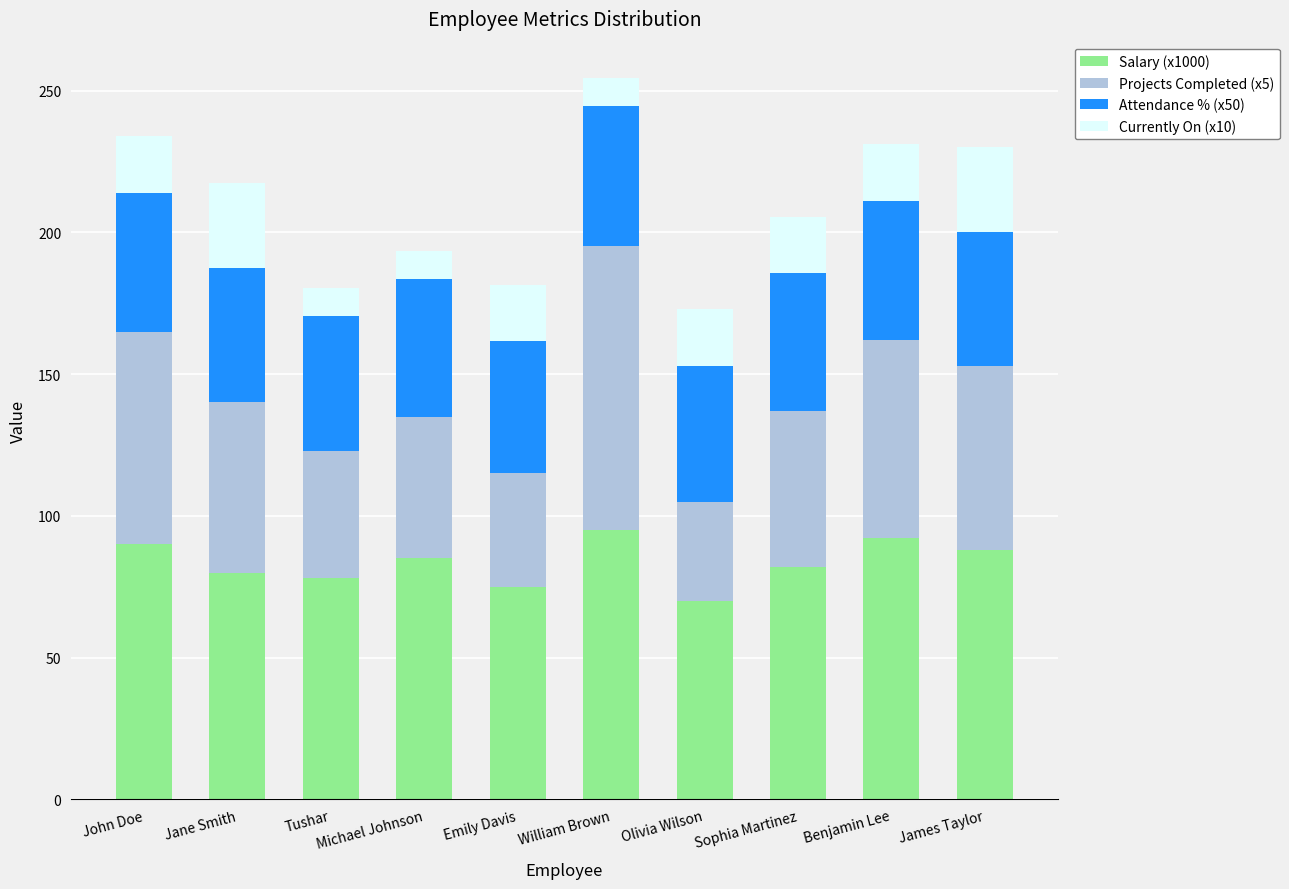

What is the total value across all series at Sophia Martinez?

205.5